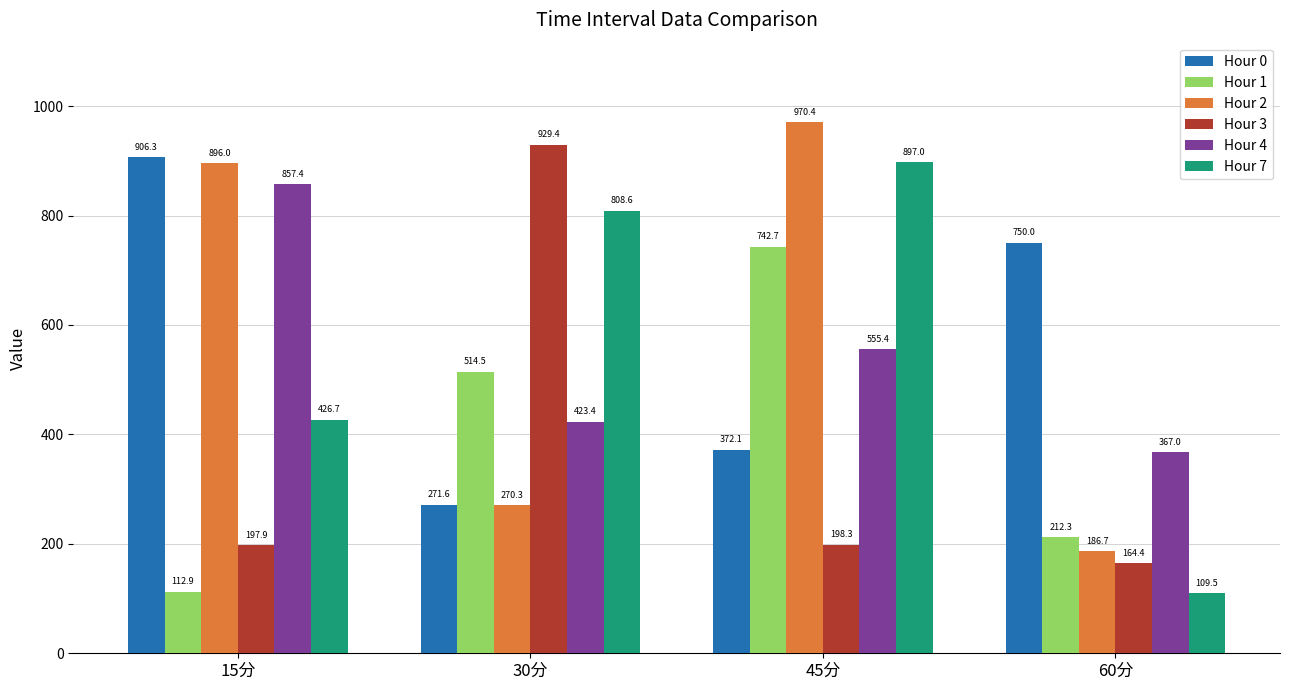

How many bars are there in each group?

6